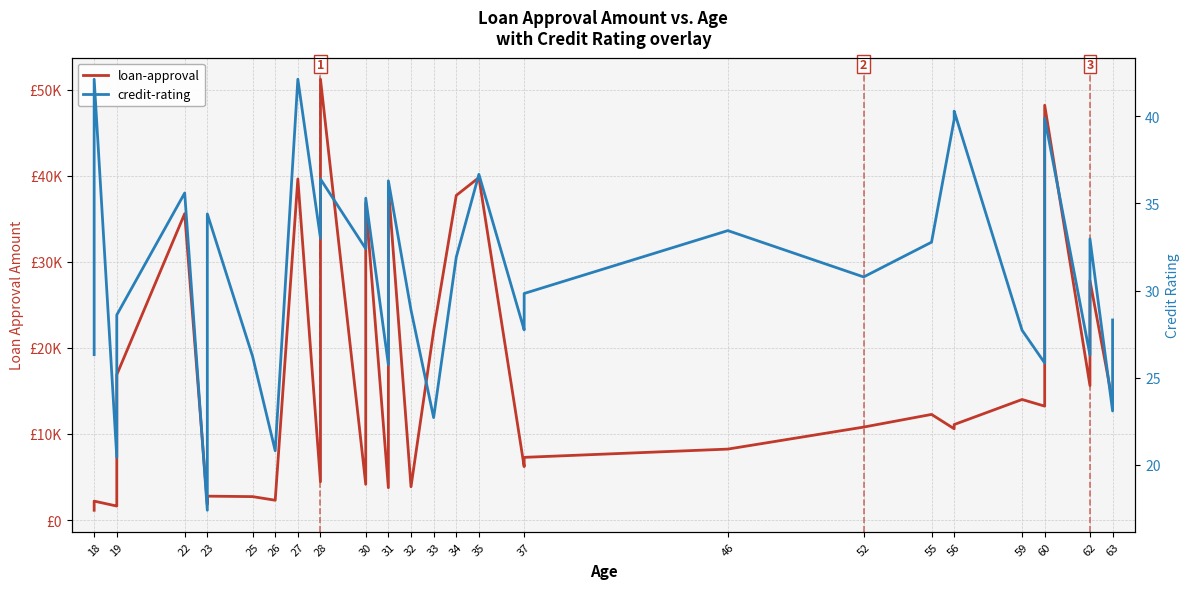

At how many categories does at least one series exceed 49199?

1